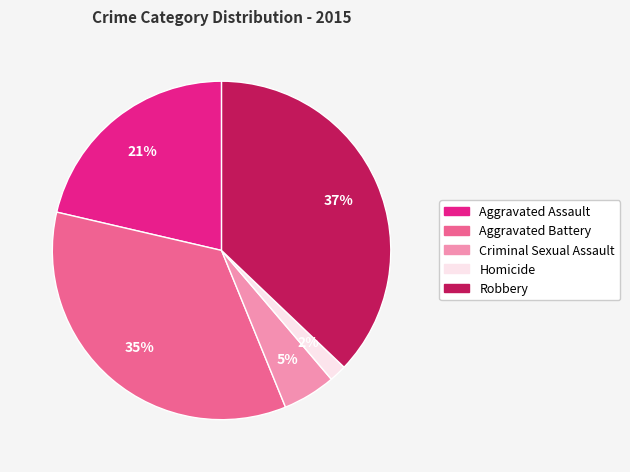

To the nearest percent, what is the difference between the largest and smallest slice percentages?

35%